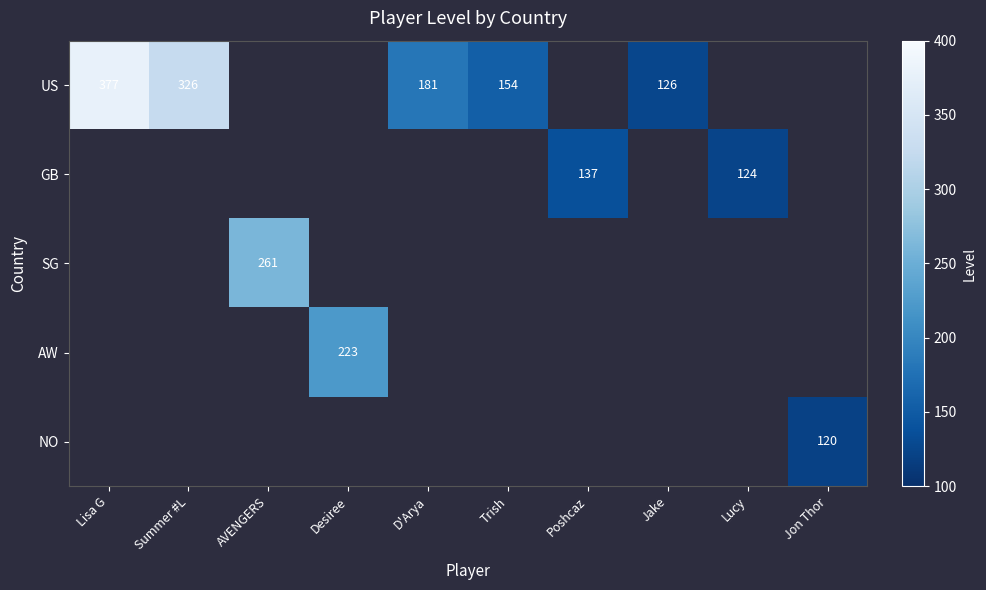

At how many categories does at least one series exceed 240?

3